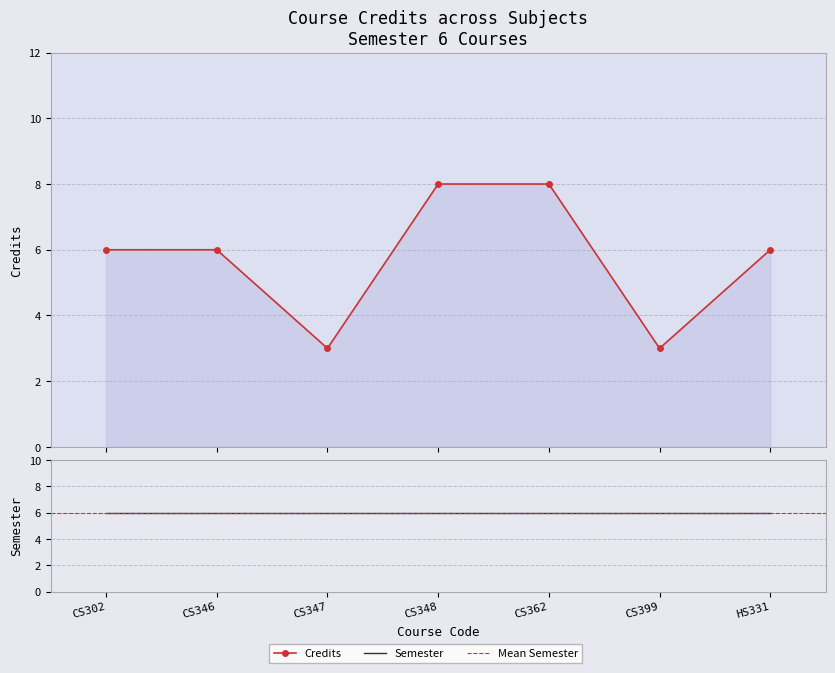

Which has a higher value, CS302 or CS399?

CS302